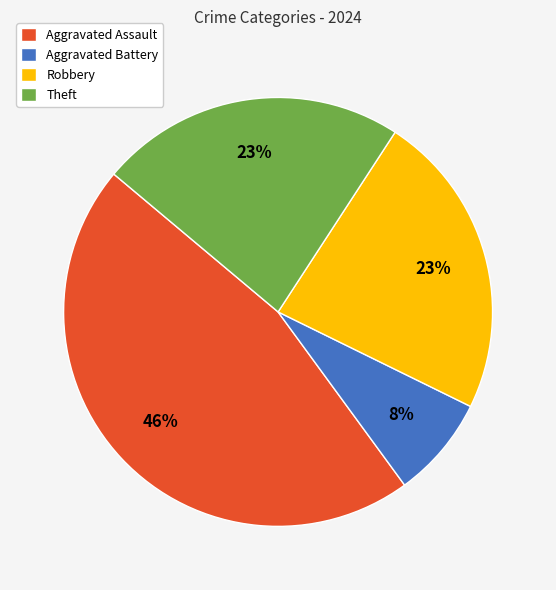

To the nearest percent, what is the difference between the largest and smallest slice percentages?

38%